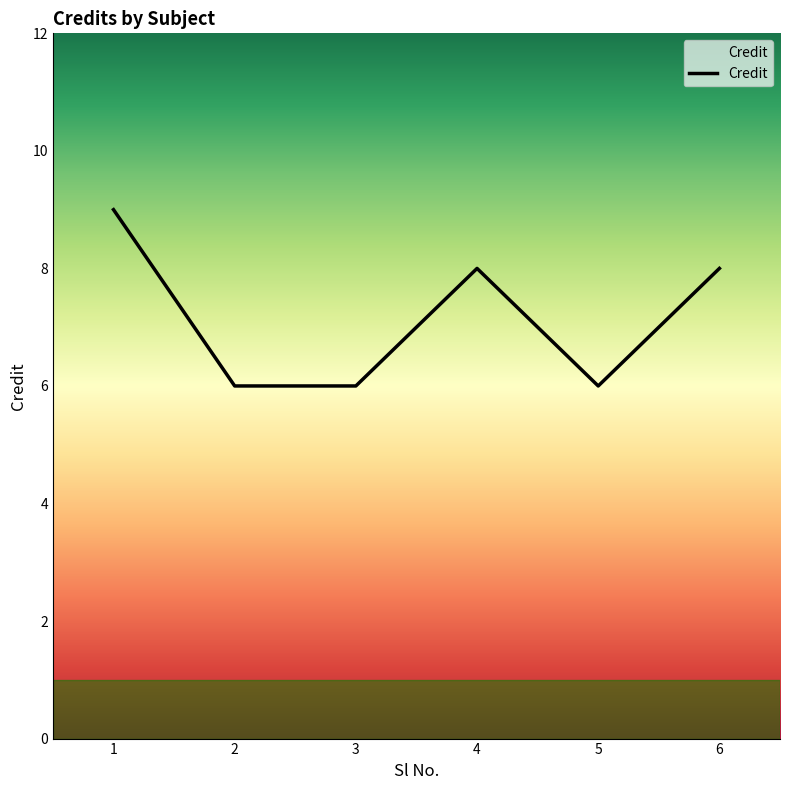

Read the value at 3.

6